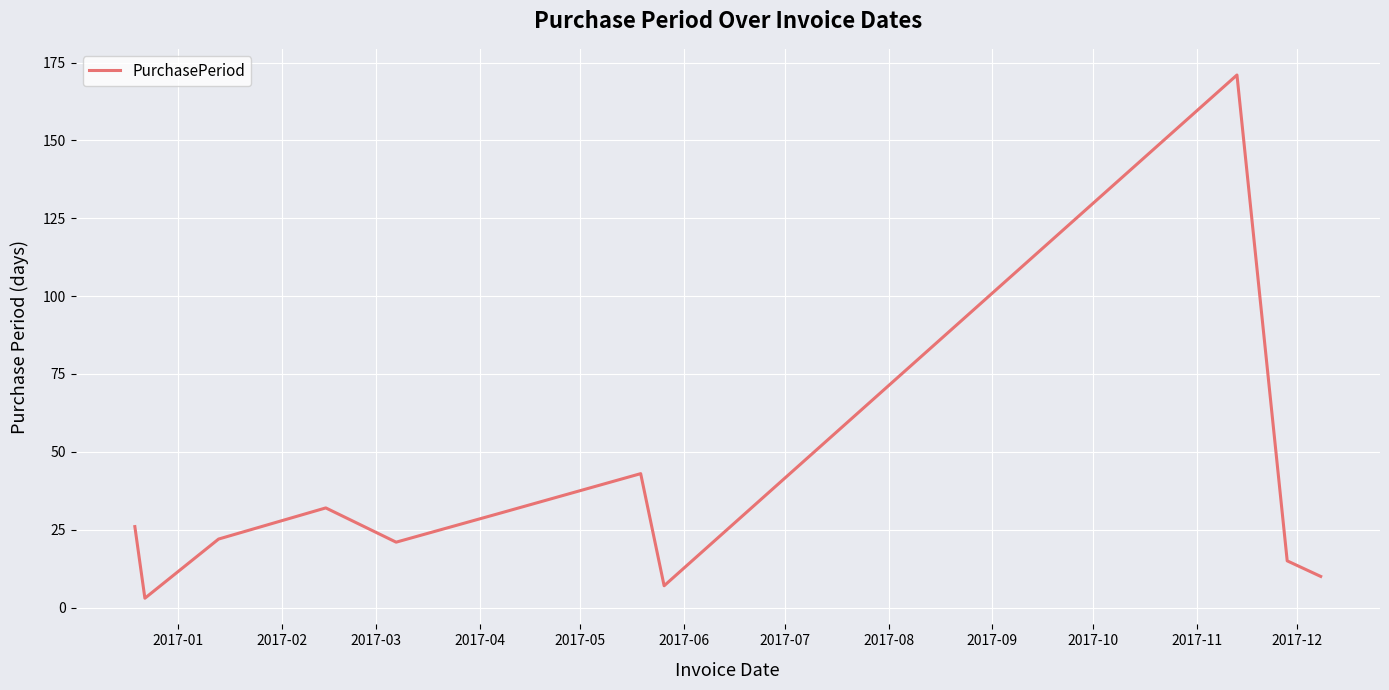

What is the maximum value shown in the chart?

171